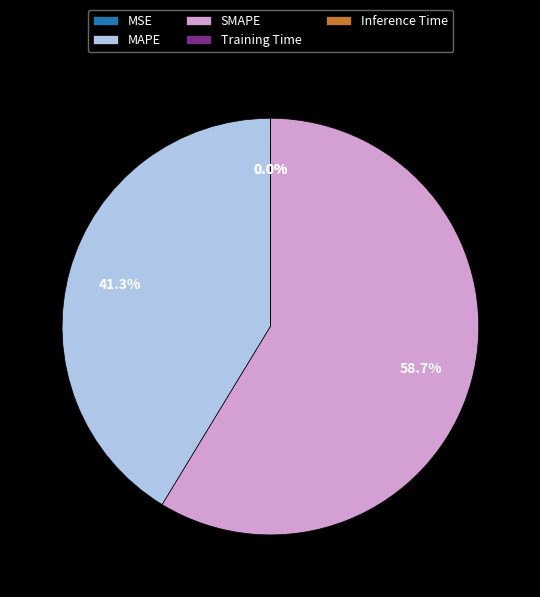

Which slice is the largest?

SMAPE